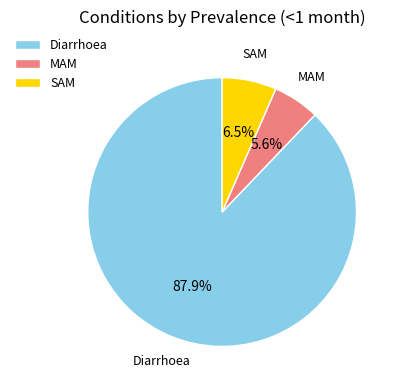

Is the sum of MAM and SAM greater than half?

No